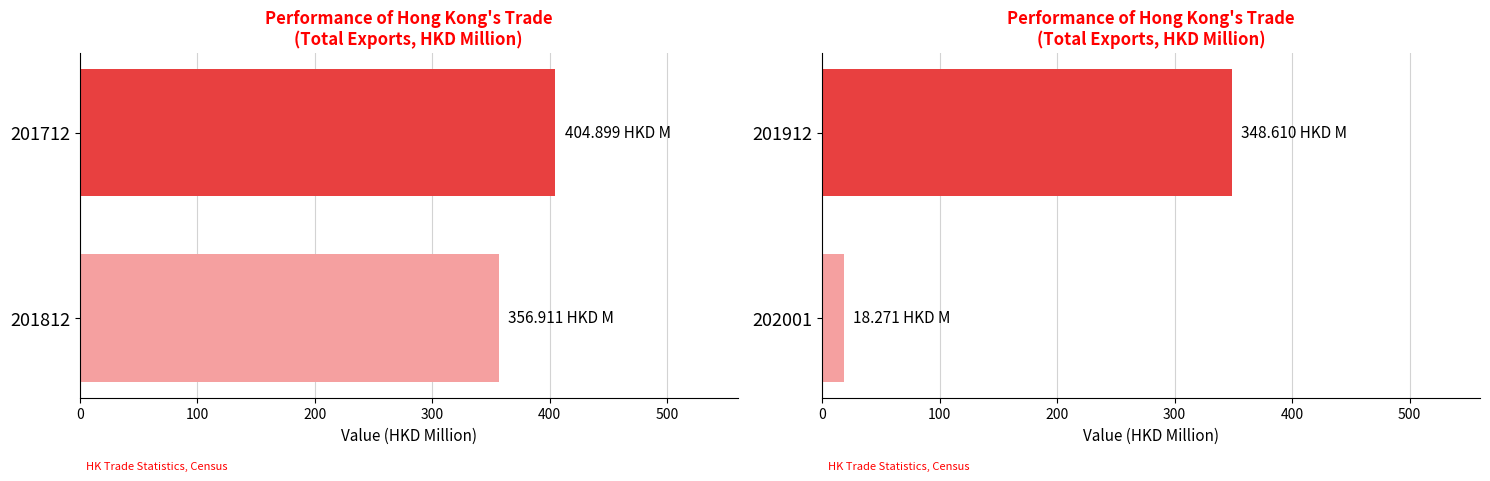

The value of Total Trades at 202001 is 22.9. True or false?

False